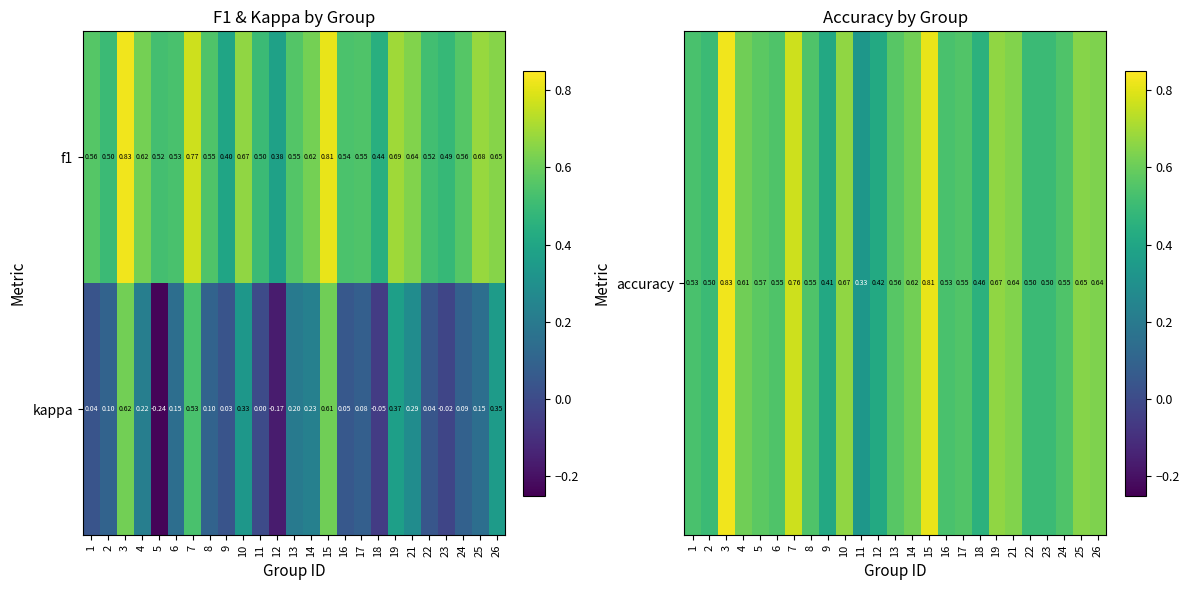

Which series changed the most between 3 and 23?

kappa